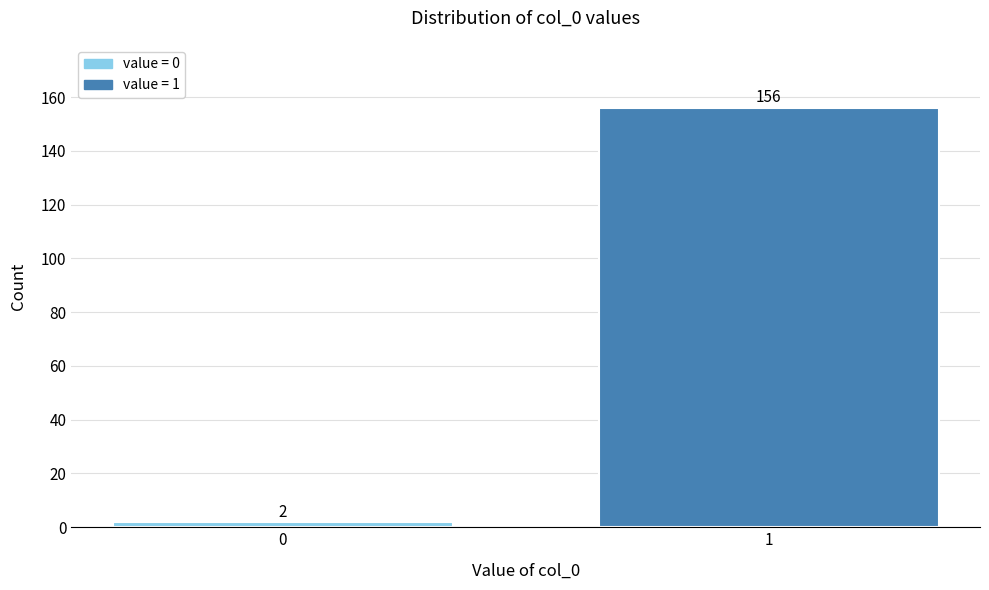

Reading left to right, extract all data points from this chart.

2	156